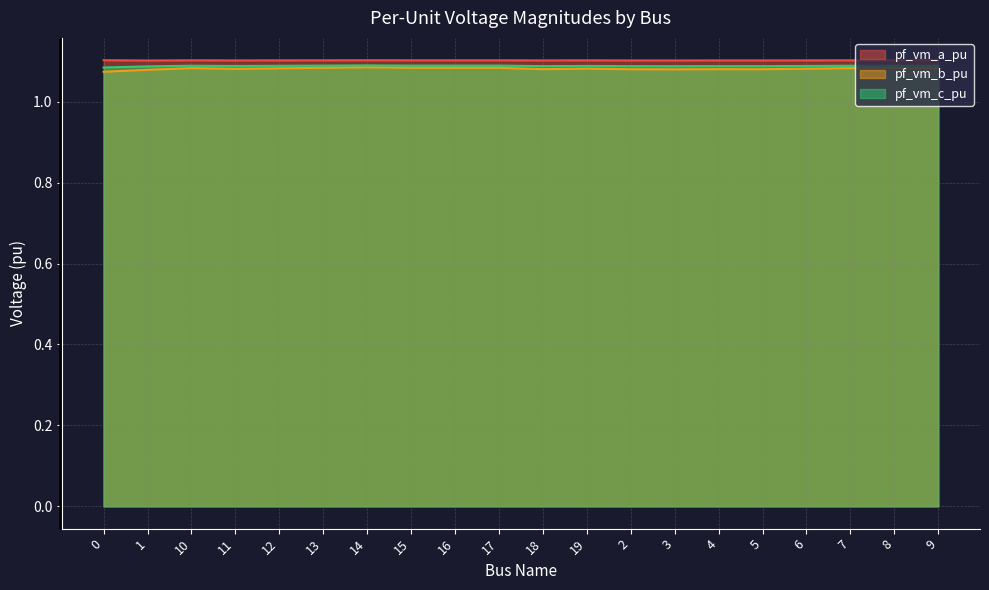

What value does the pf_vm_b_pu series have at 10?

1.1